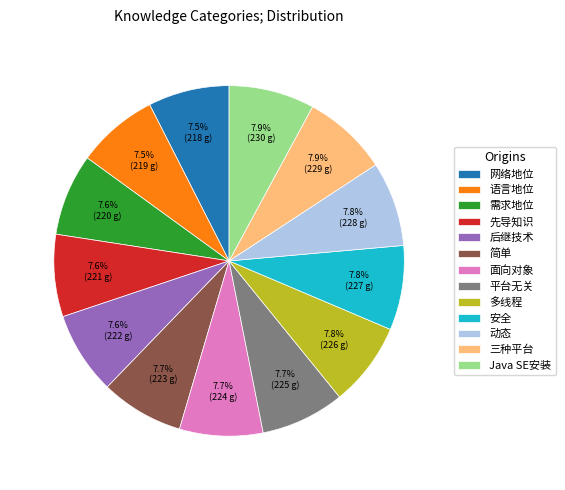

Is there any slice that represents more than half of the pie?

No